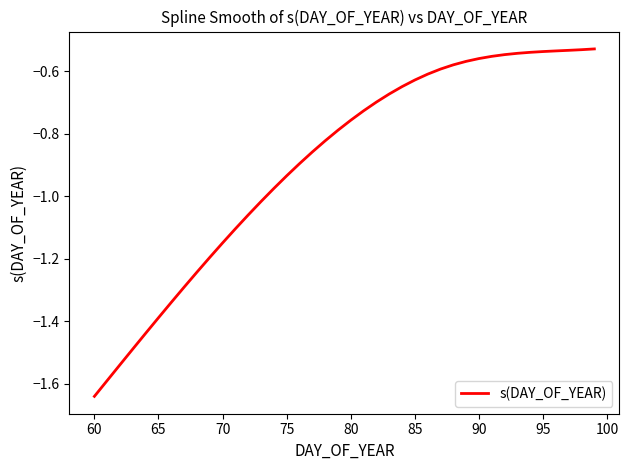

What is the difference between the maximum and minimum values?

1.1